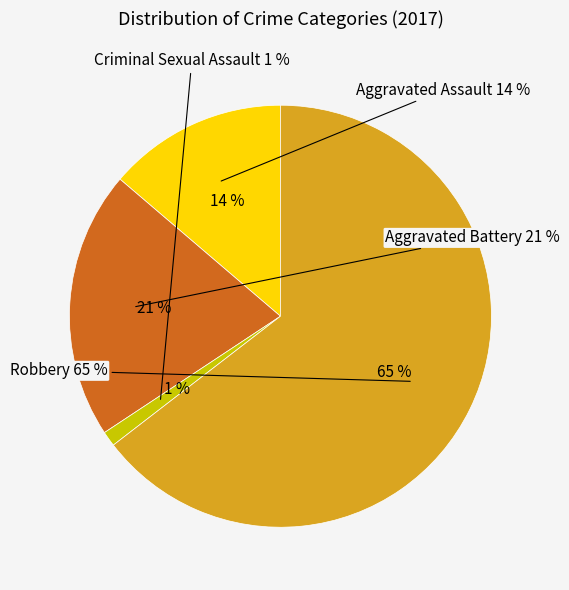

Rank the categories by value from lowest to highest.

Criminal Sexual Assault, Aggravated Assault, Aggravated Battery, Robbery